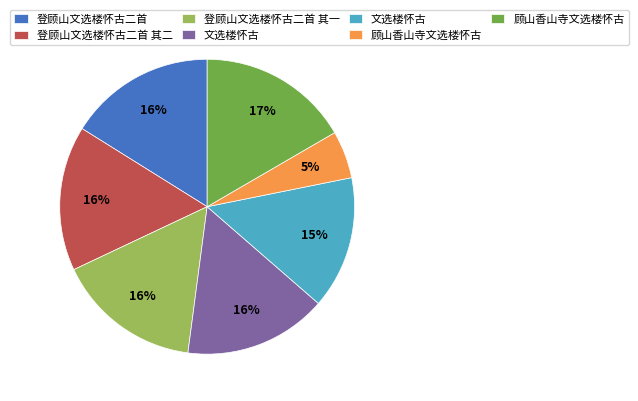

How many slices are in this pie chart?

7